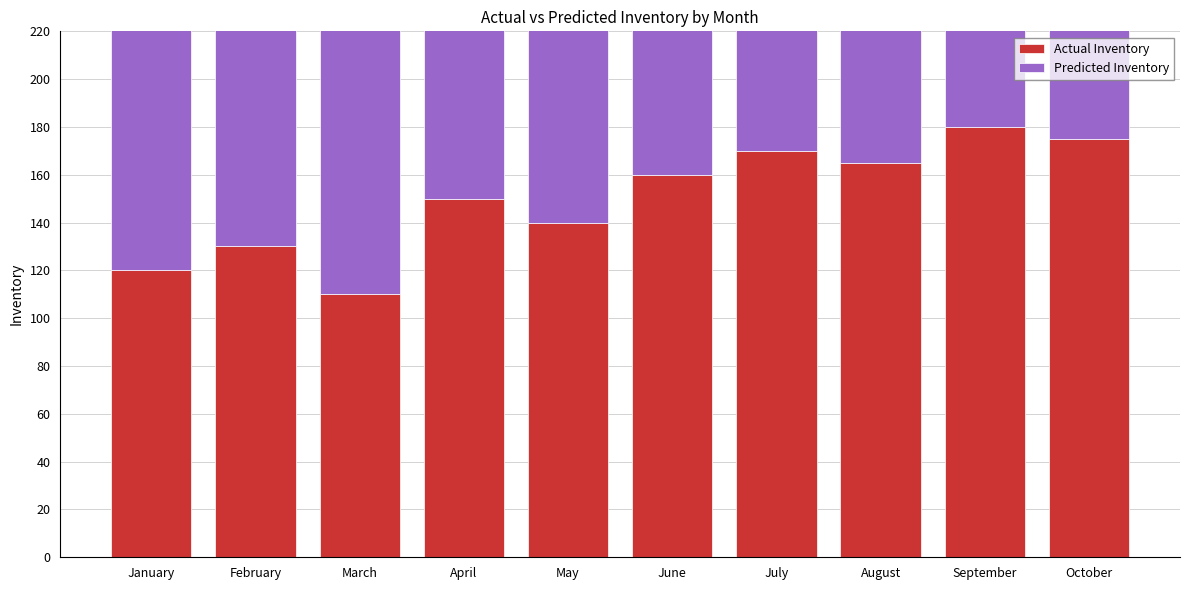

How many values in the Actual Inventory series exceed 160?

4